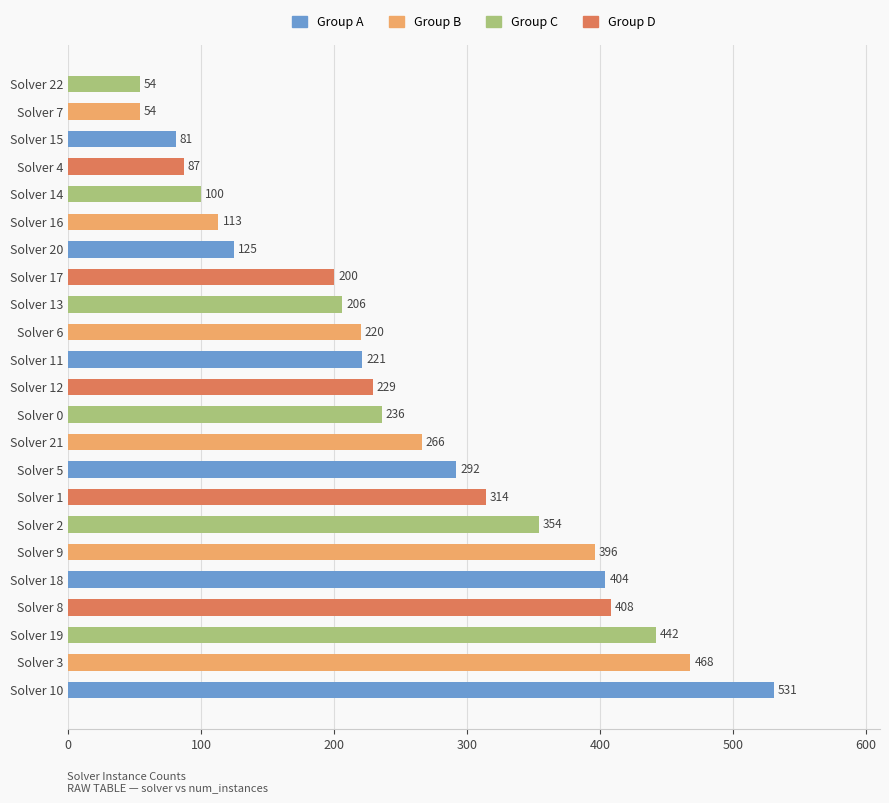

What is the greatest value displayed?

531